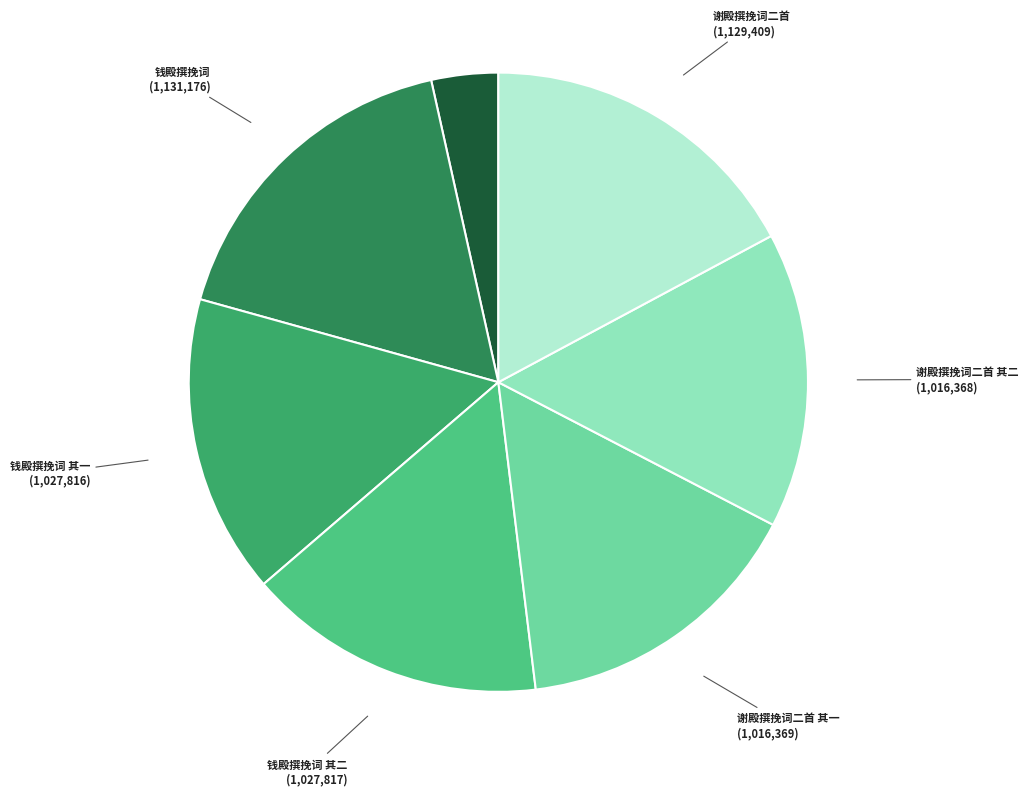

How many segments does this pie chart have?

7